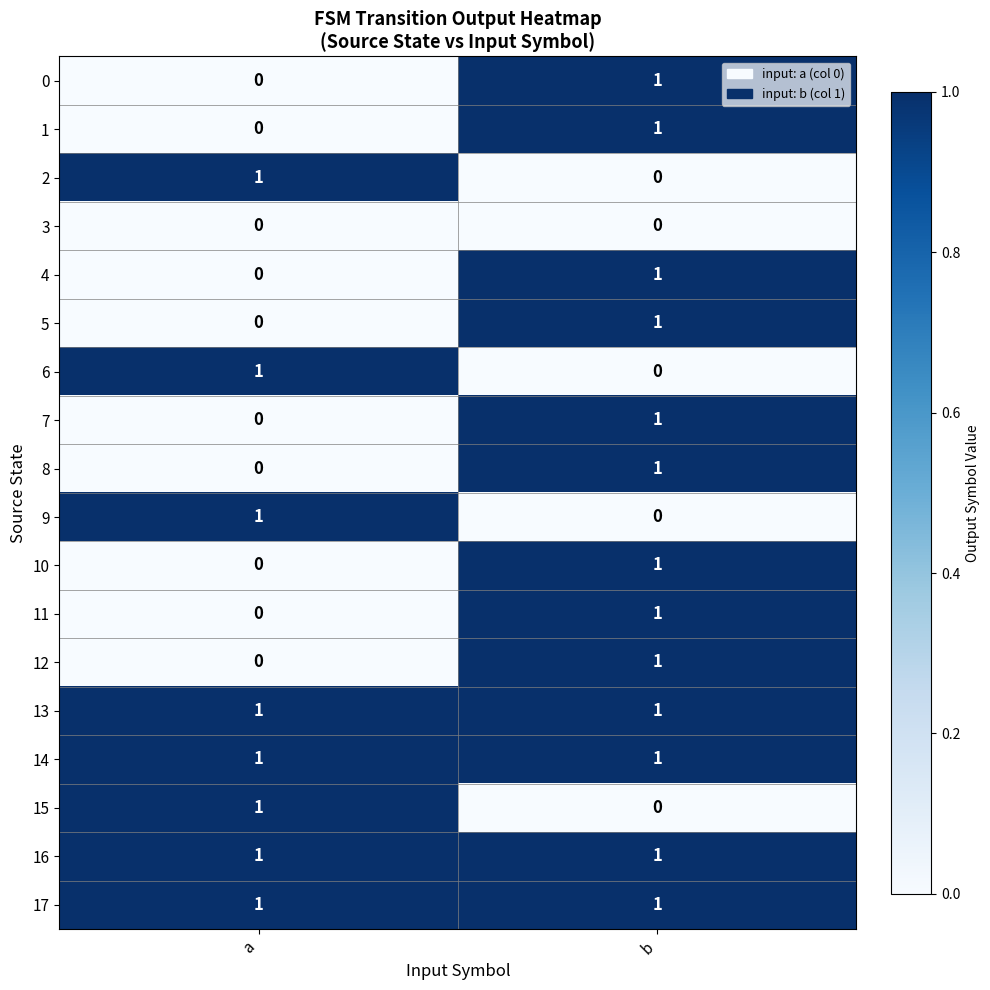

At which label does 4 reach its minimum?

a